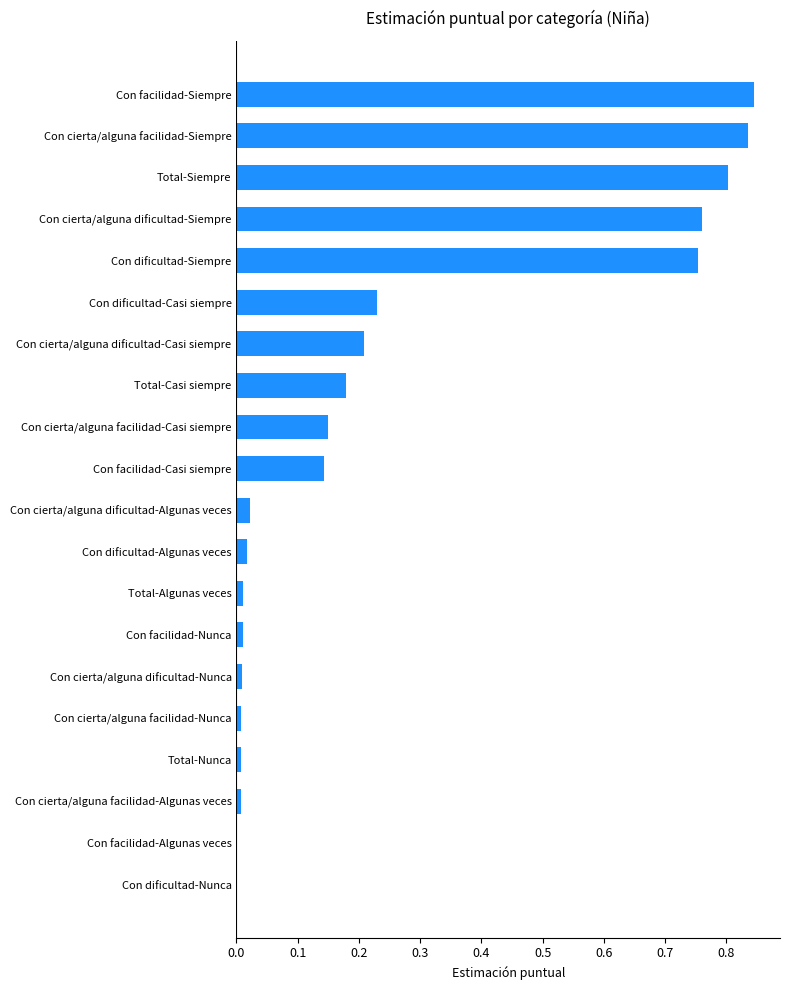

What is the sum of all values?

5.0